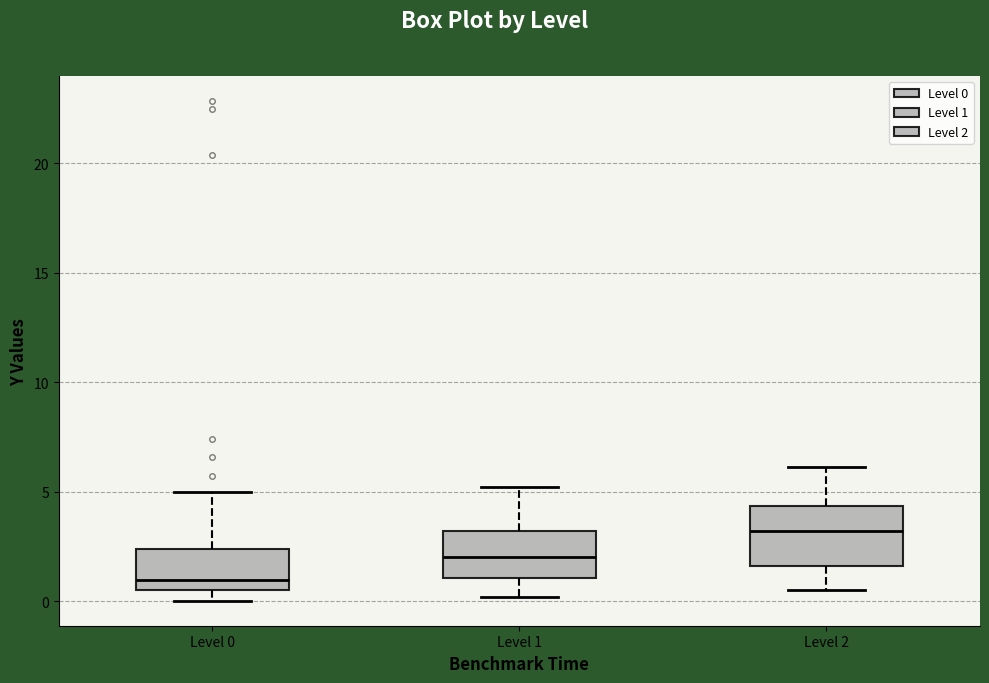

Which box is the tallest, from its lower edge to its upper edge?

Level 2